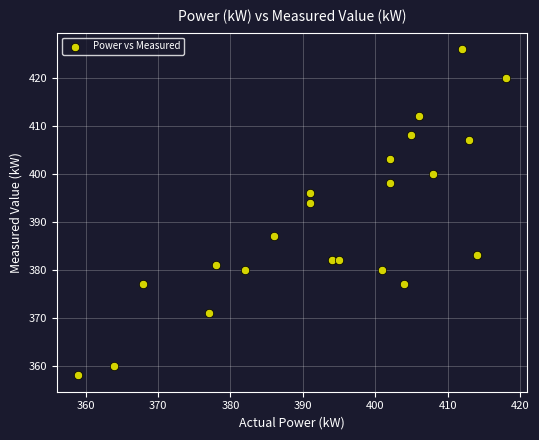

What Y value in the scatter plot is closest to 392?

394